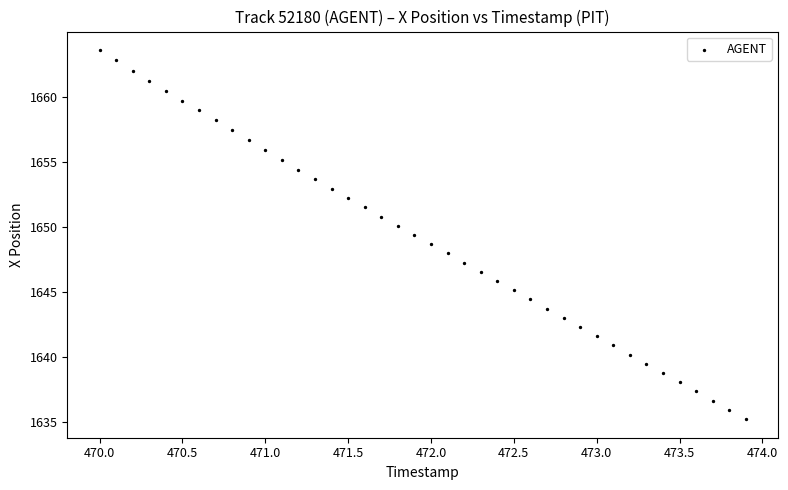

What is the range of X values (max minus min)?

3.9